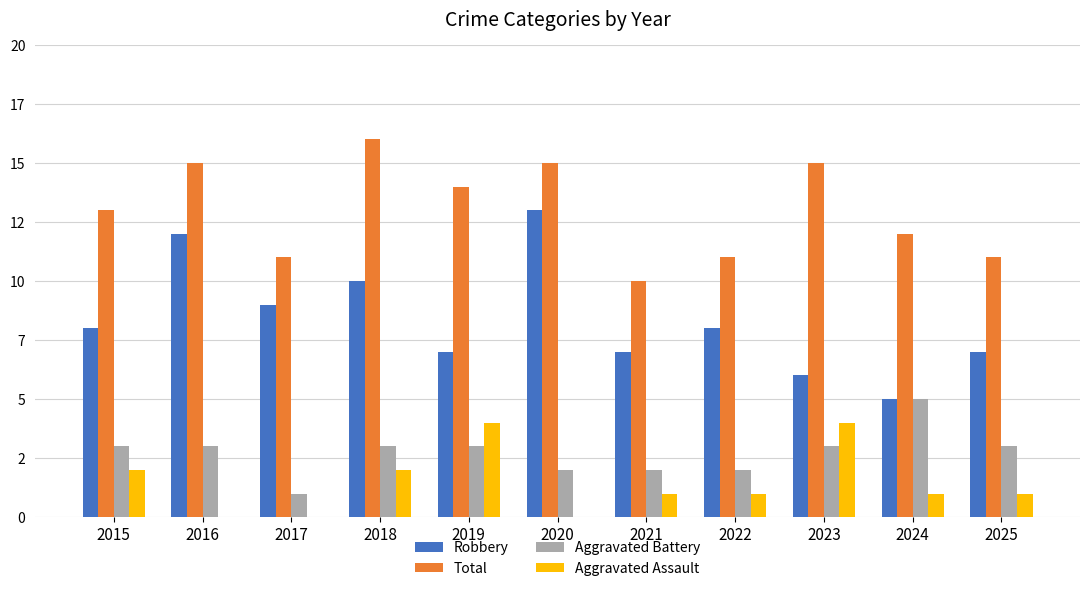

Which category has the lowest value in the Total series?

2021